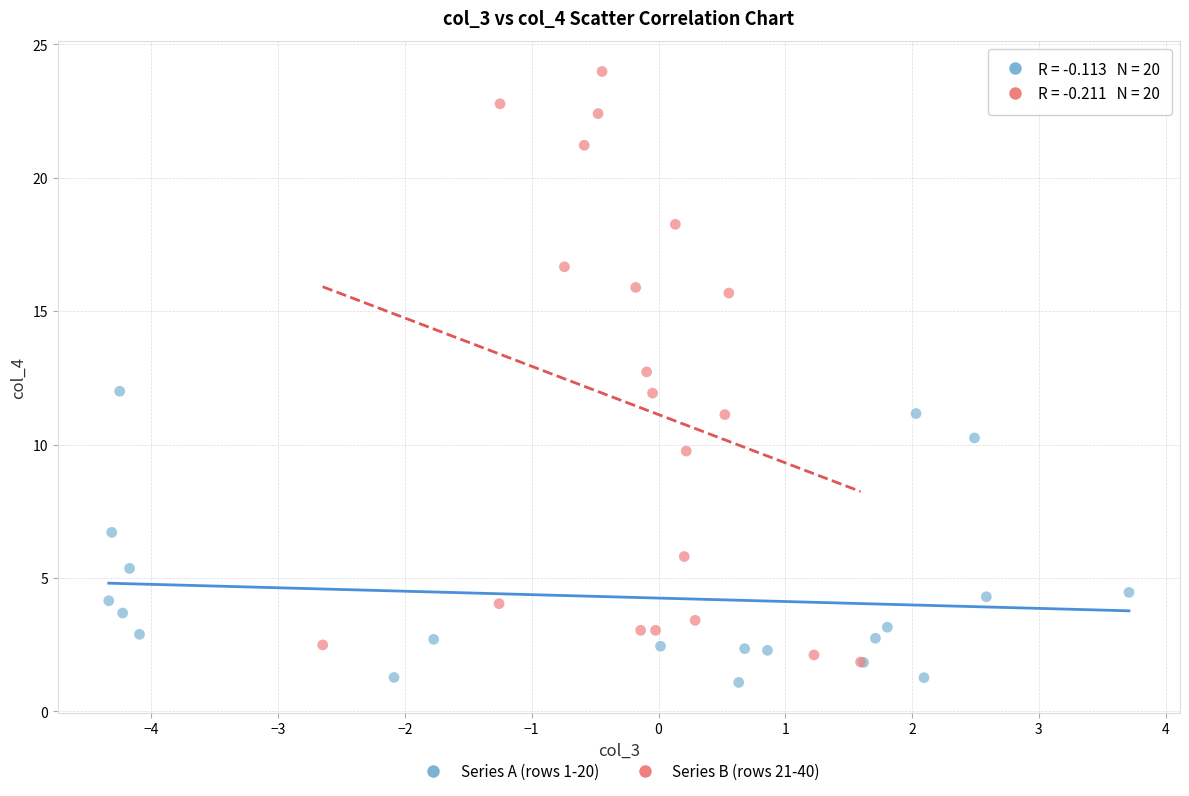

Which series has the largest Y range (max minus min)?

Series B (rows 21-40)